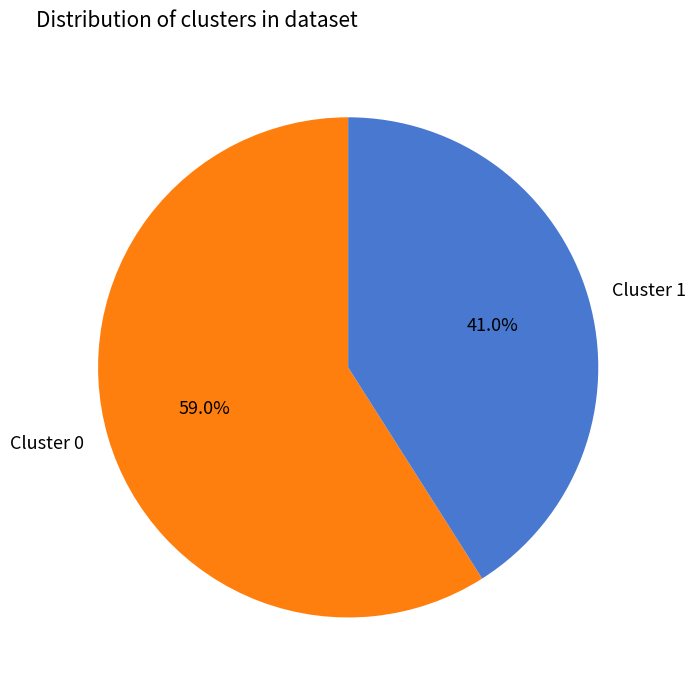

What is the ratio of the value at Cluster 1 to the value at Cluster 0?

0.7